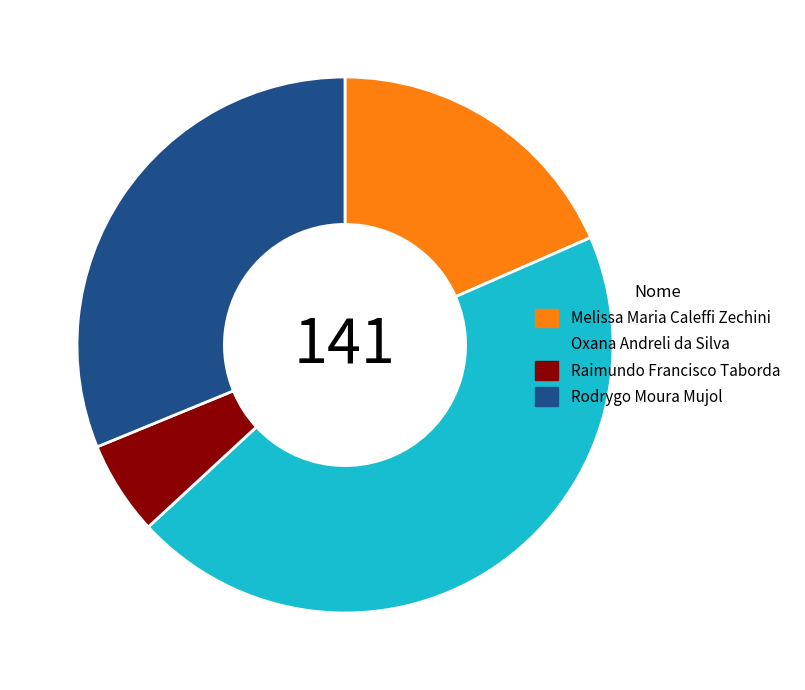

What is the largest slice in the pie chart?

Oxana Andreli da Silva